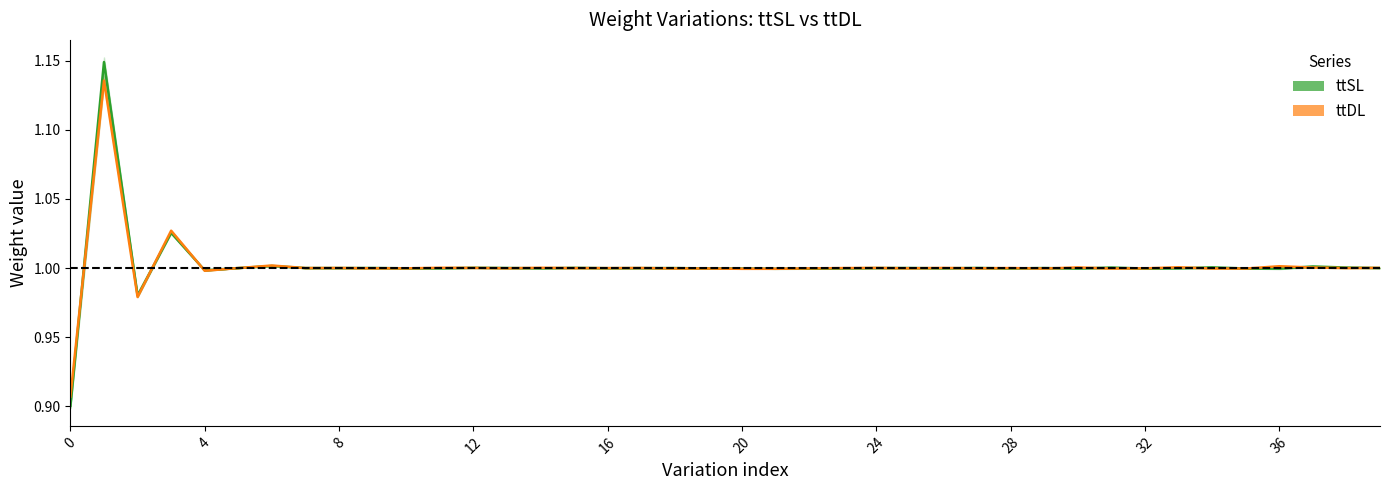

Which series has the largest total across all categories?

ttSL